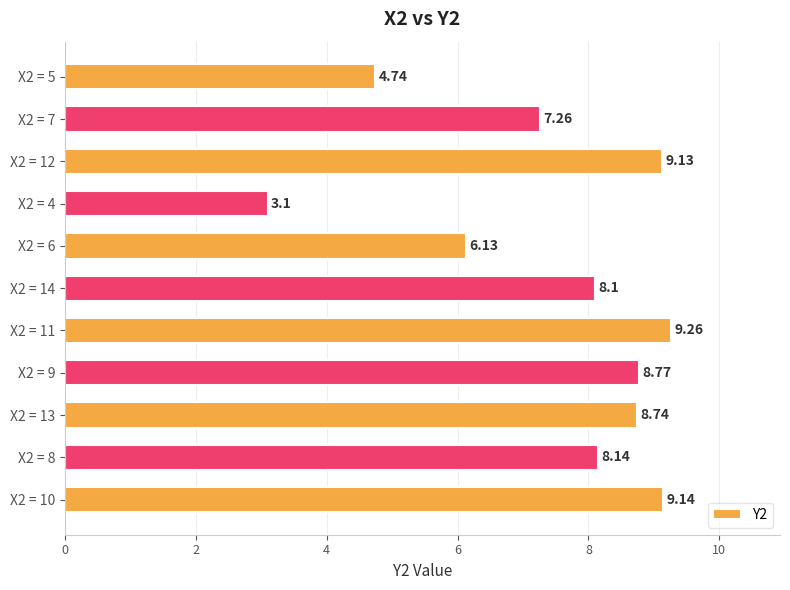

Which has a higher value, X2 = 7 or X2 = 8?

X2 = 8